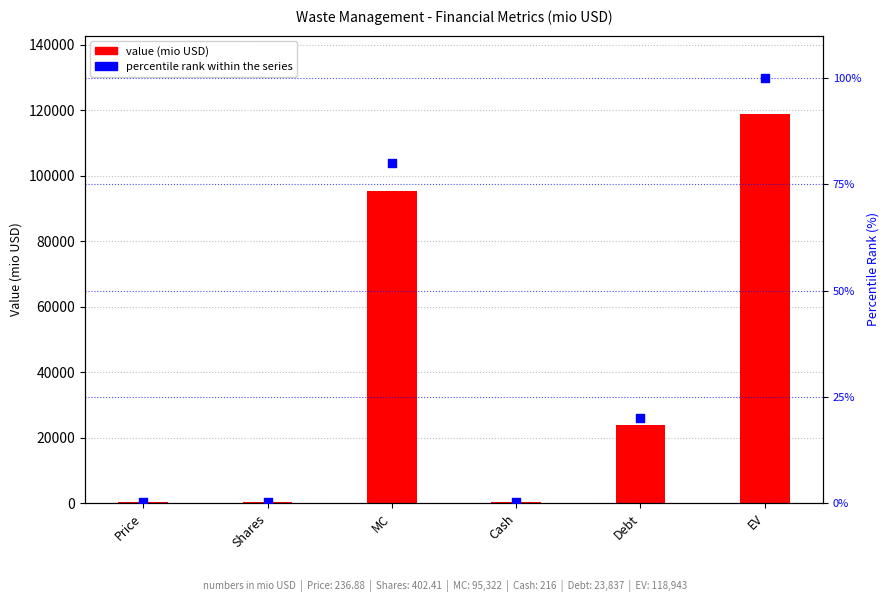

At which category is the sum across all series the highest?

EV